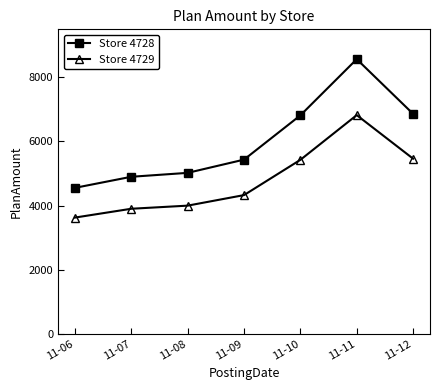

What is the sum of the Store 4729 values at 11-10 and 11-08?

9422.8